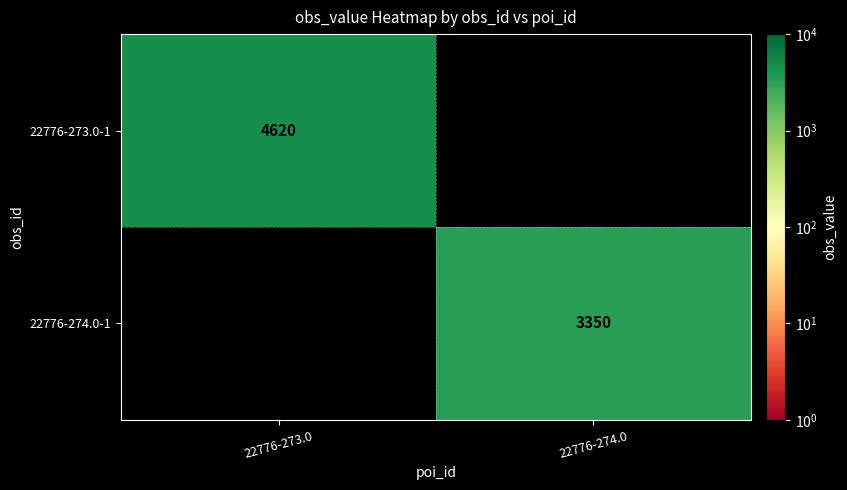

The 22776-273.0-1 series shows 4620 at 22776-273.0. True or false?

True